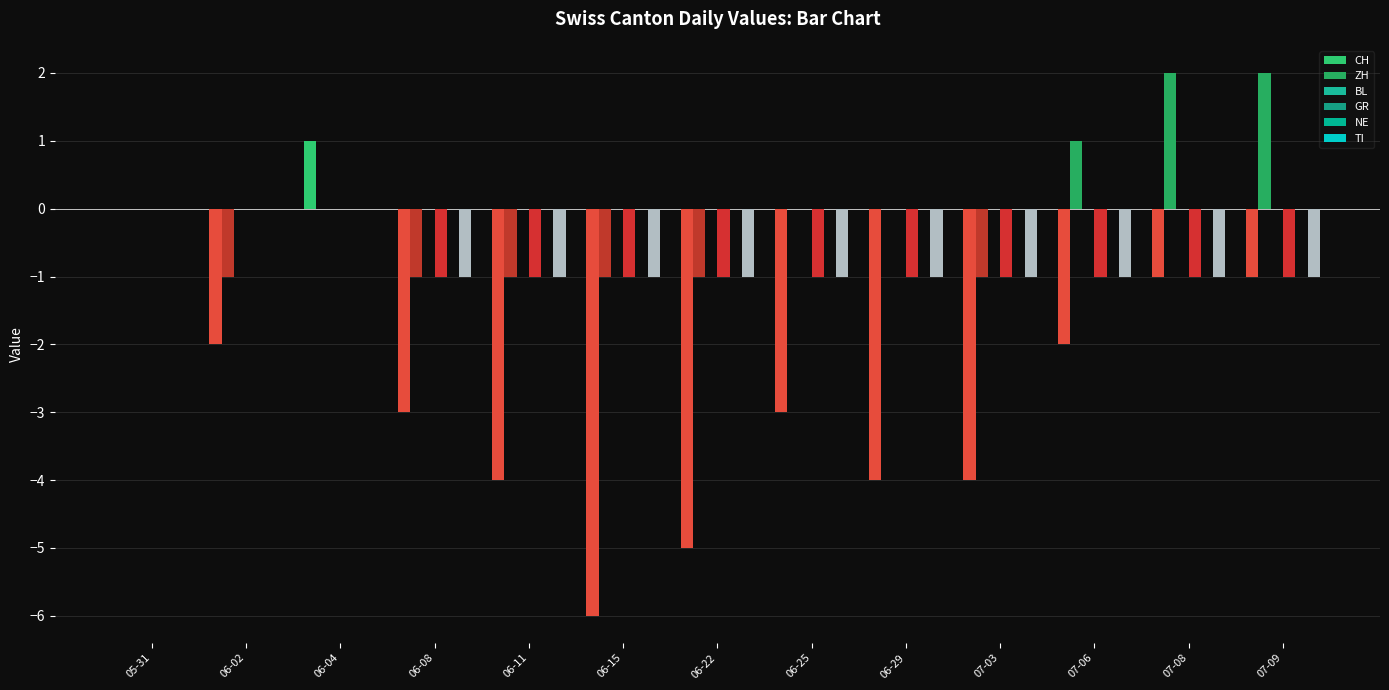

What is the spread (max minus min) of values at 06-15?

6